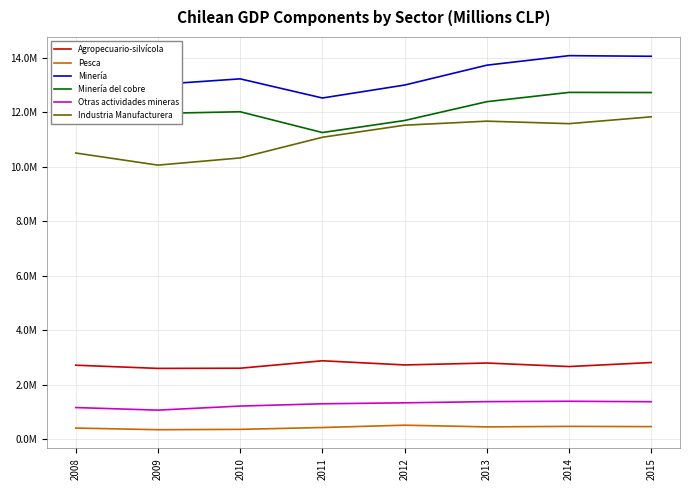

At which category is the sum across all series the highest?

2015